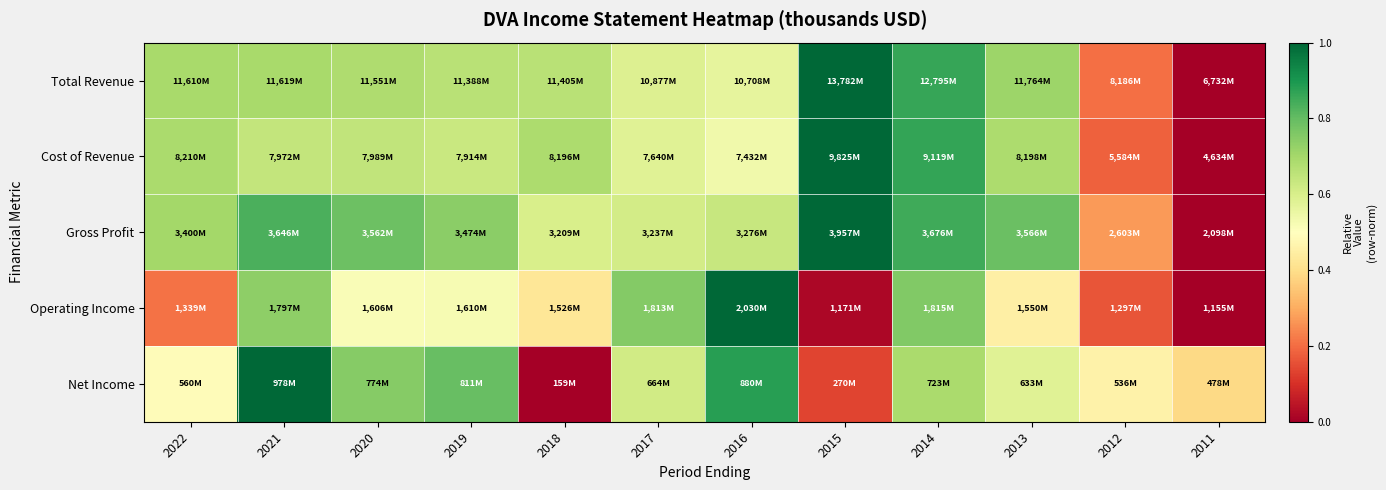

At how many categories does at least one series exceed 0?

12